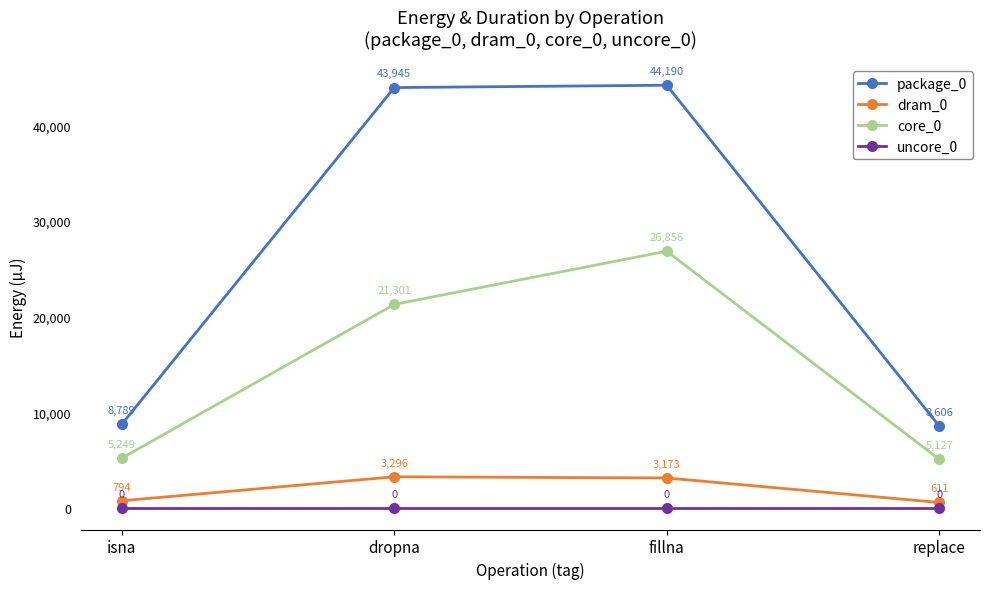

Reading left to right, list all the values displayed in this chart.

package_0: isna=8789	dropna=43945	fillna=44190	replace=8606
dram_0: isna=794	dropna=3296	fillna=3173	replace=611
core_0: isna=5249	dropna=21301	fillna=26856	replace=5127
uncore_0: isna=0	dropna=0	fillna=0	replace=0